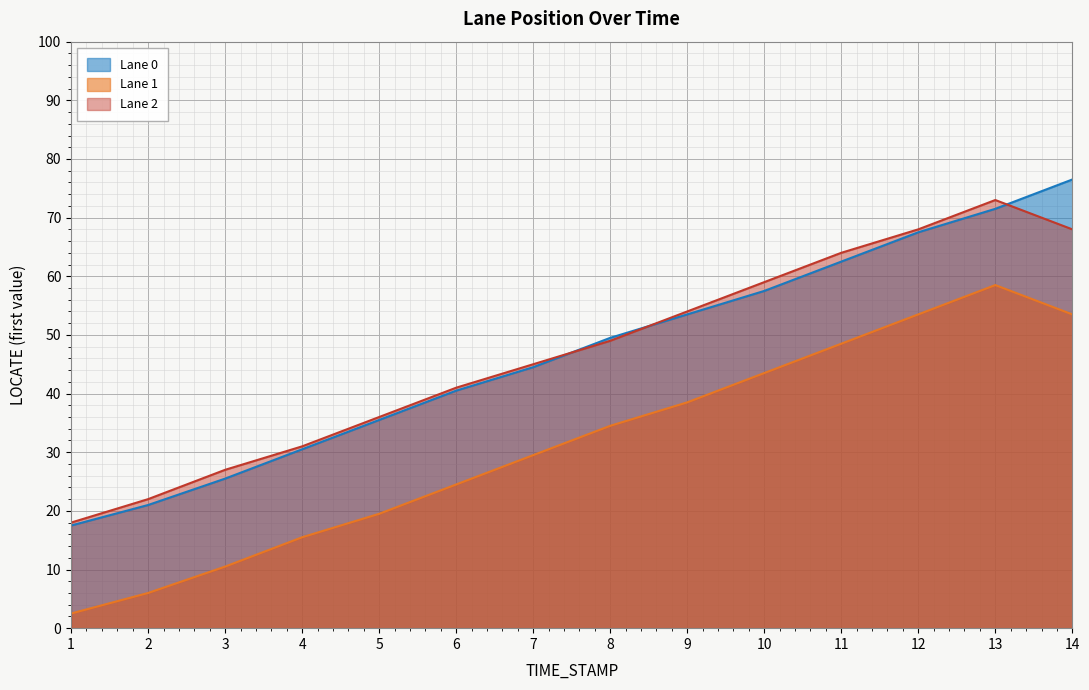

At which label does Lane 1 reach its minimum?

1